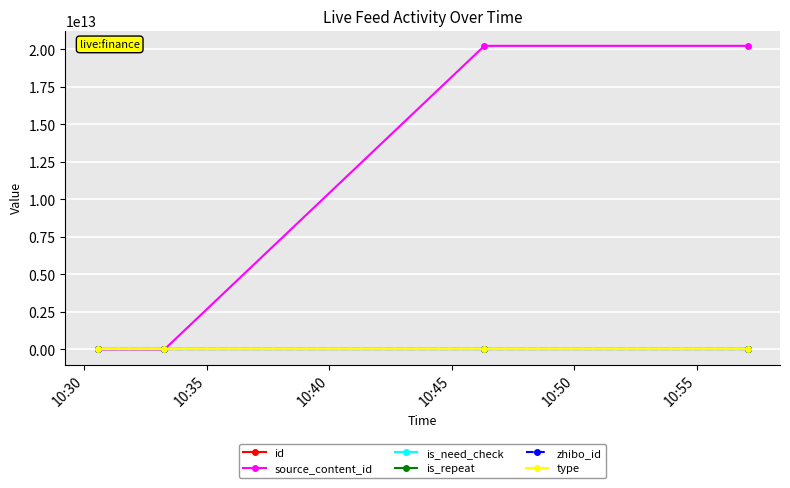

Does the chart have visible grid lines?

Yes